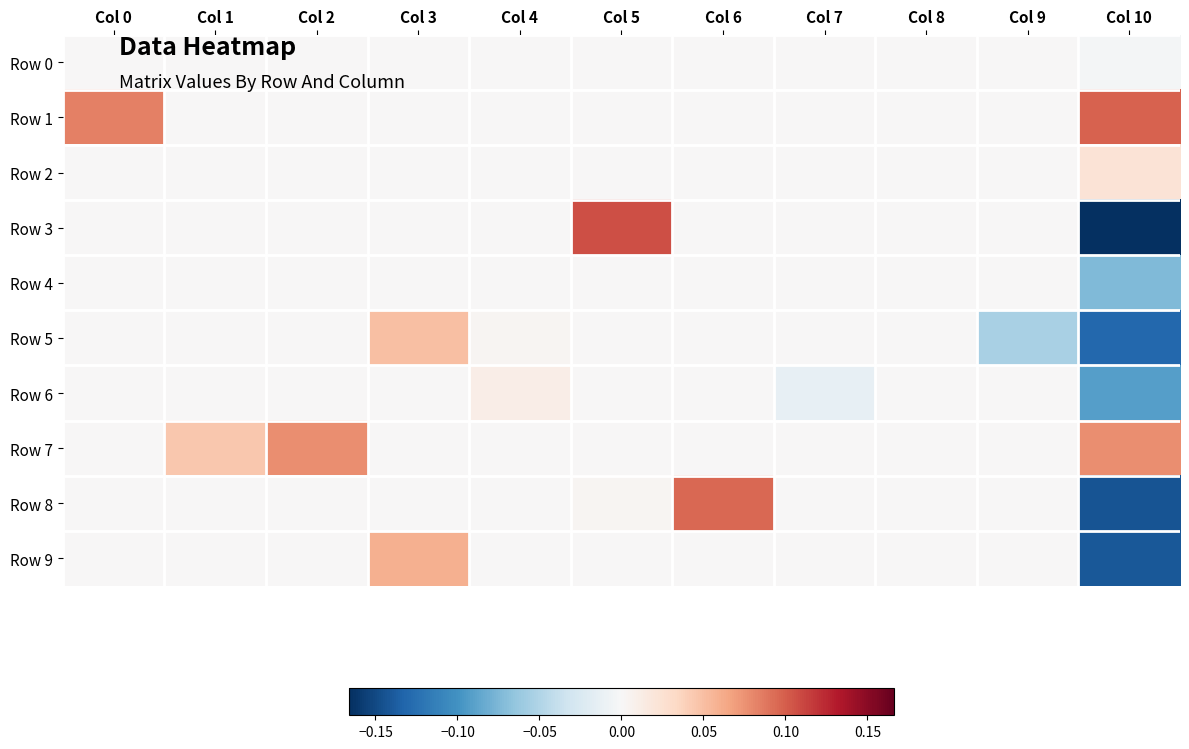

At which category is the sum across all series the highest?

Col 5